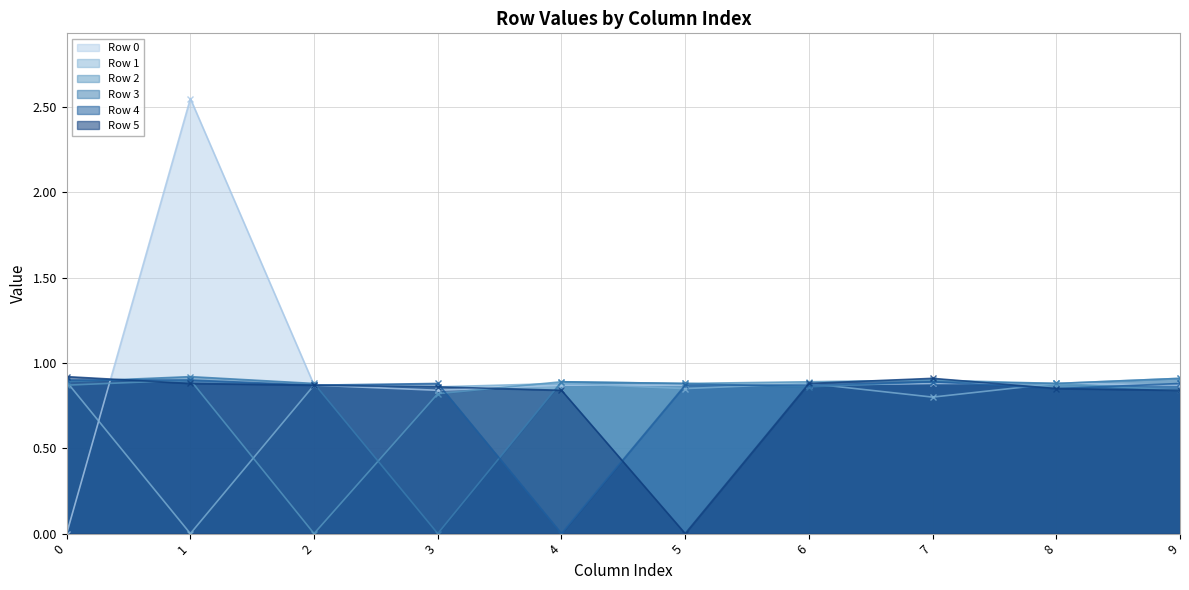

True or false: Row 3 and Row 4 cross at least once.

True